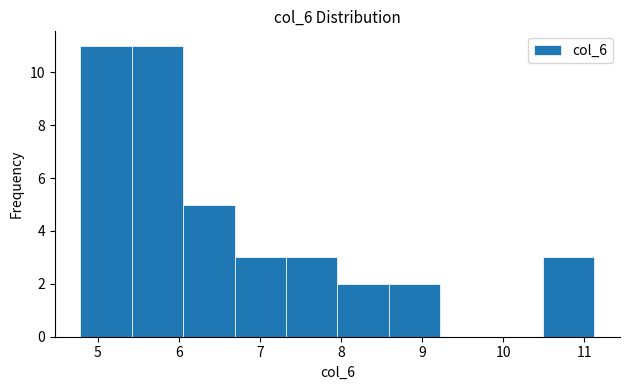

Reading left to right, list every bar in this chart as the range it spans on the x-axis followed by its height. Neither the bar edges nor the heights are printed on the chart, so give them approximately, as read against the axes.

4.8 to 5.4: 11
5.4 to 6.1: 11
6.1 to 6.7: 5
6.7 to 7.3: 3
7.3 to 8.0: 3
8.0 to 8.6: 2
8.6 to 9.2: 2
9.2 to 9.9: 0
9.9 to 10.5: 0
10.5 to 11.1: 3